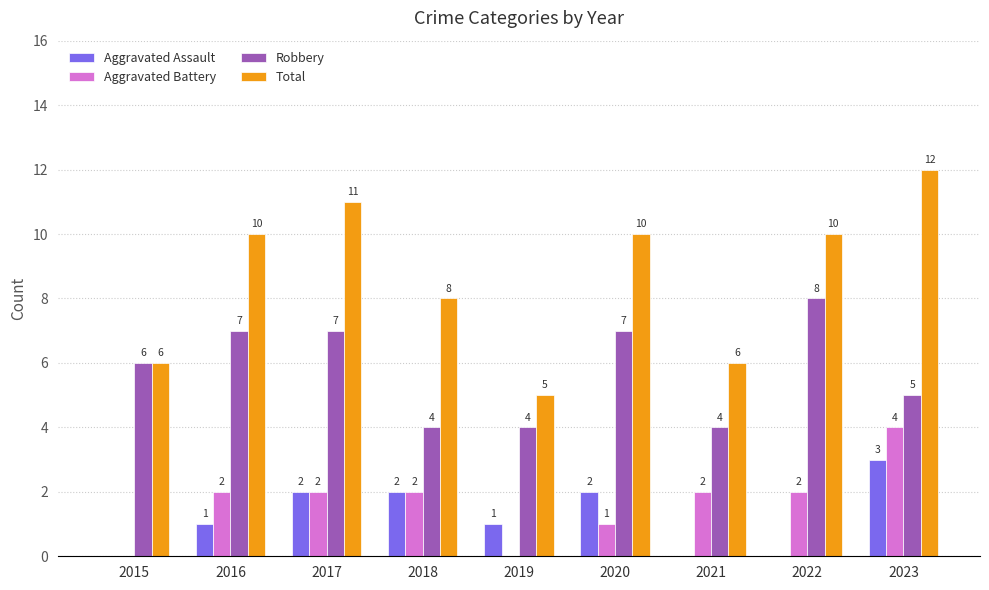

Between 2021 and 2023, which series saw the biggest shift?

Total